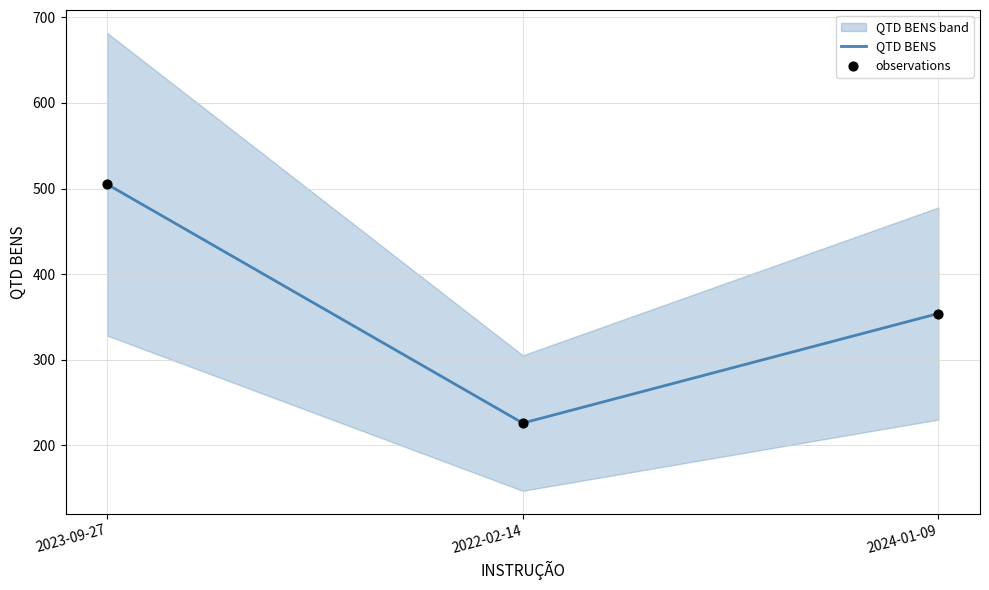

What is the total value across all series at 2024-01-09?

708